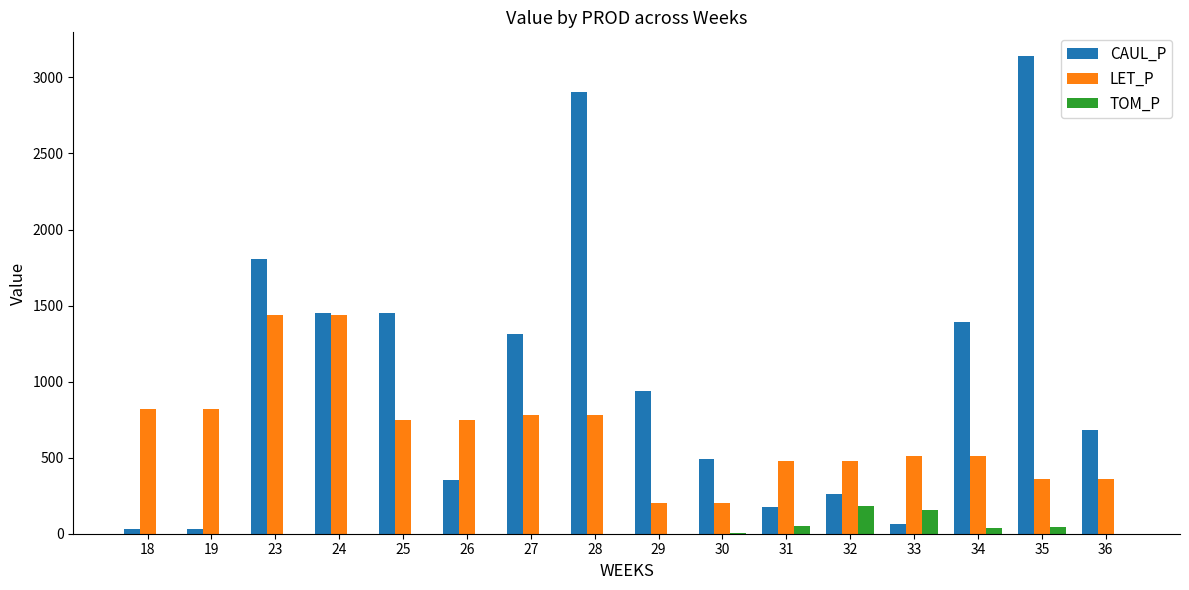

Which series changed the most between 31 and 36?

CAUL_P